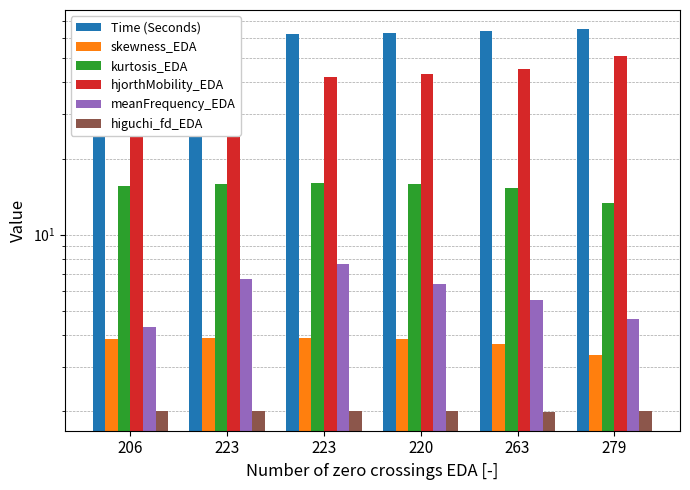

How many values in the hjorthMobility_EDA series are below 43?

3